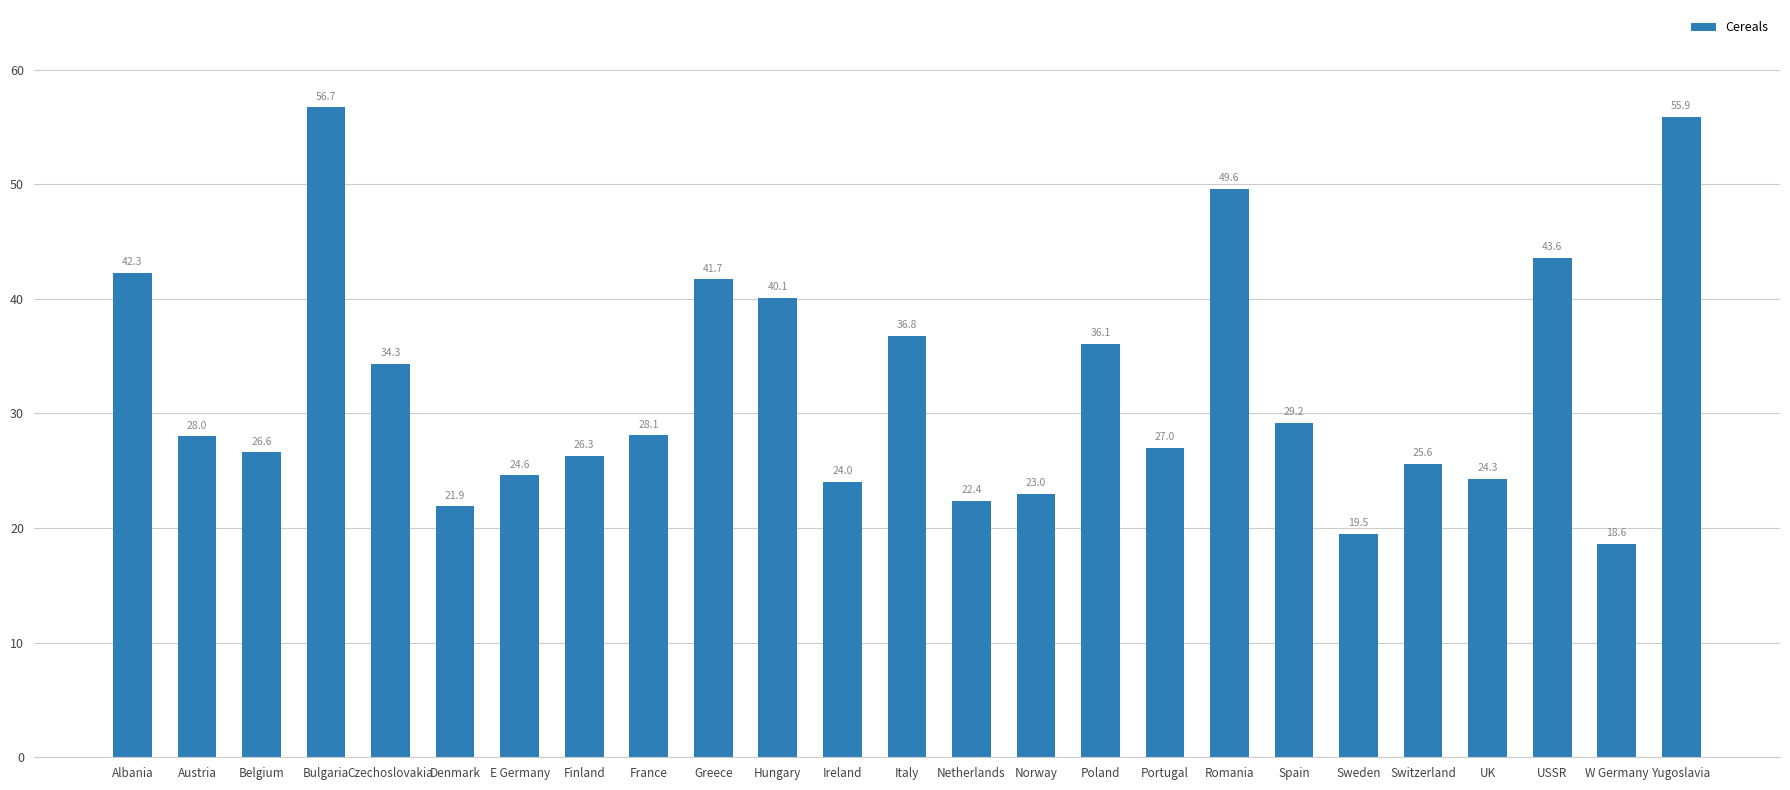

Which label corresponds to the smallest value in the chart?

W Germany